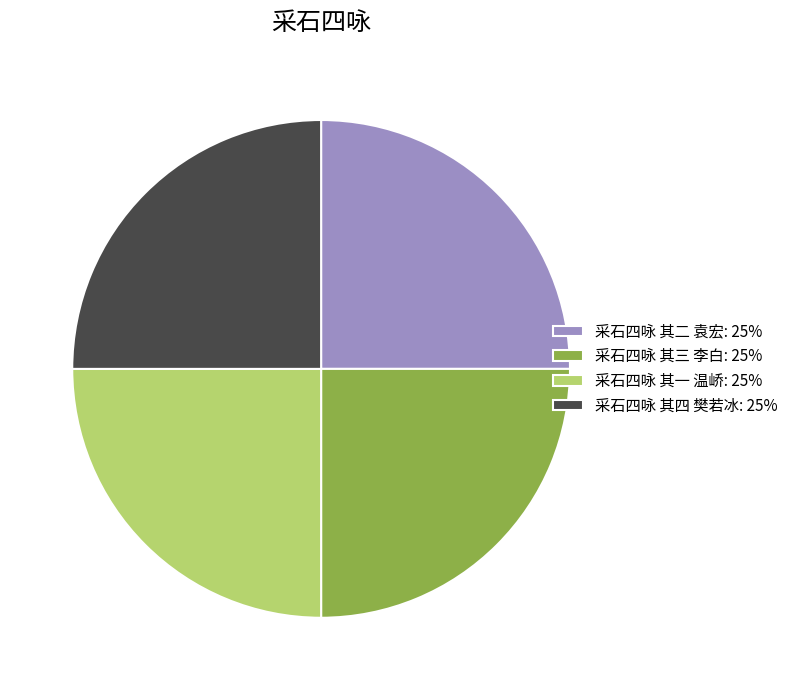

Does any single category account for the majority?

No